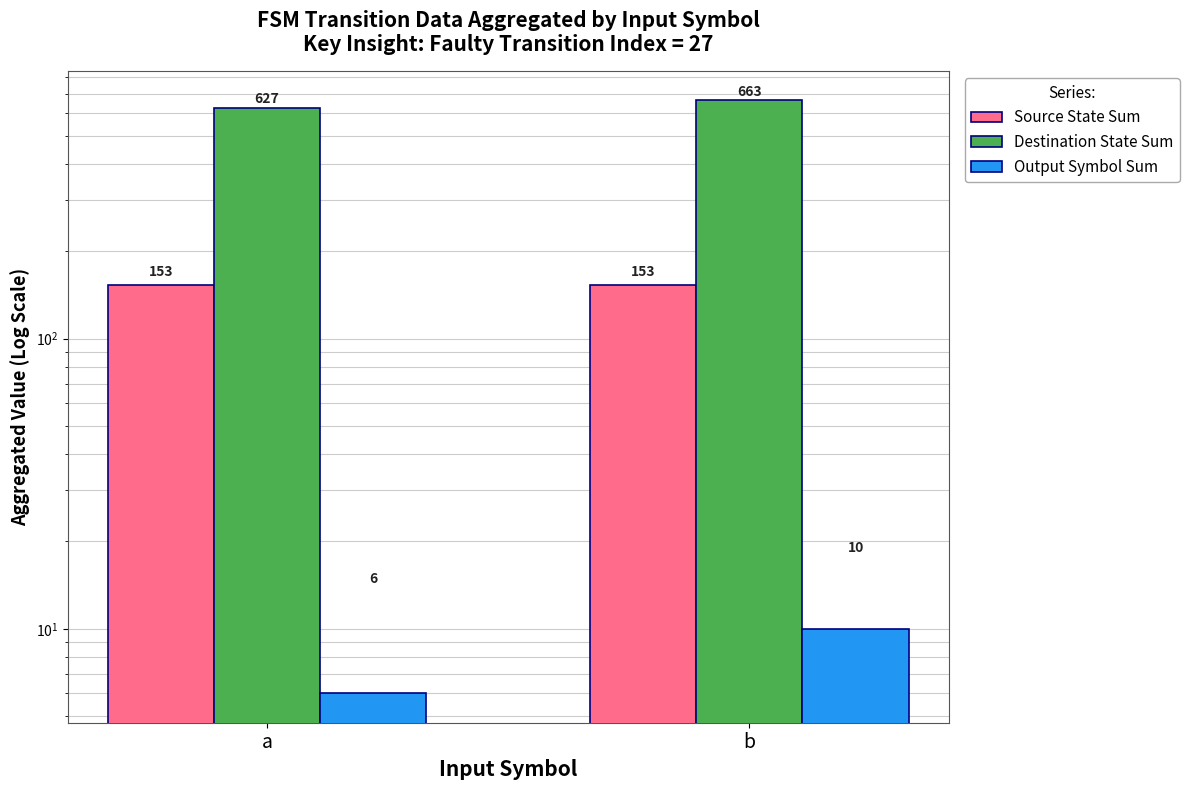

Between a and b, which is larger?

a